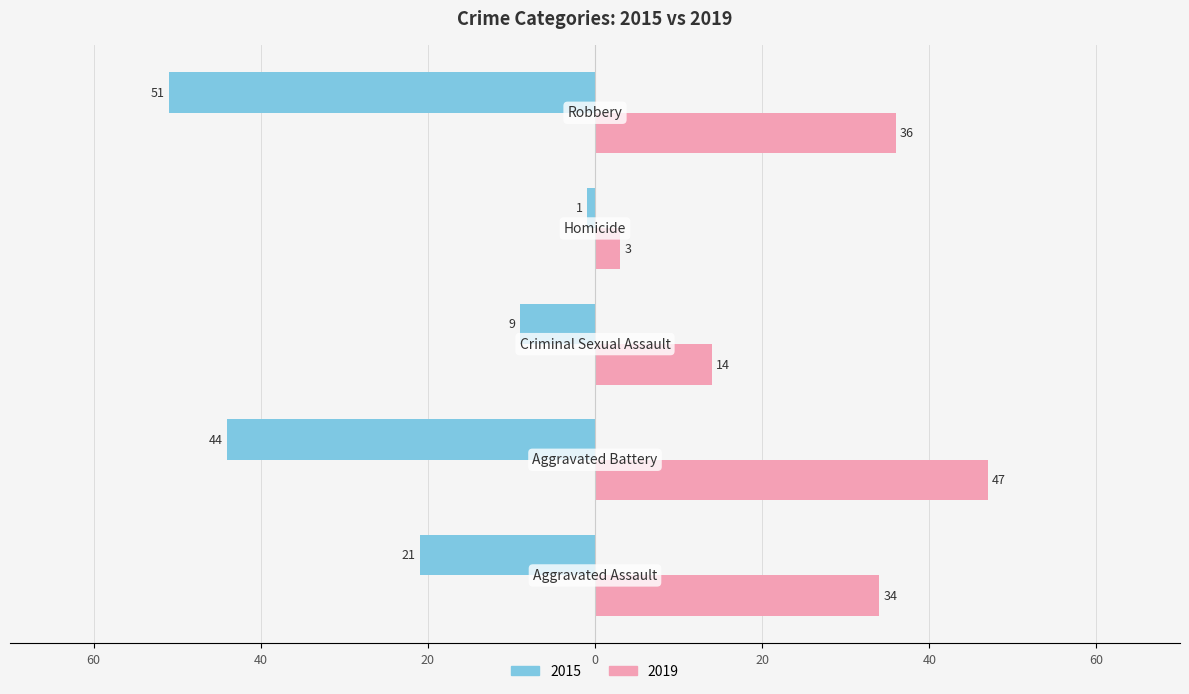

What are all the series names shown in the legend?

2015, 2019